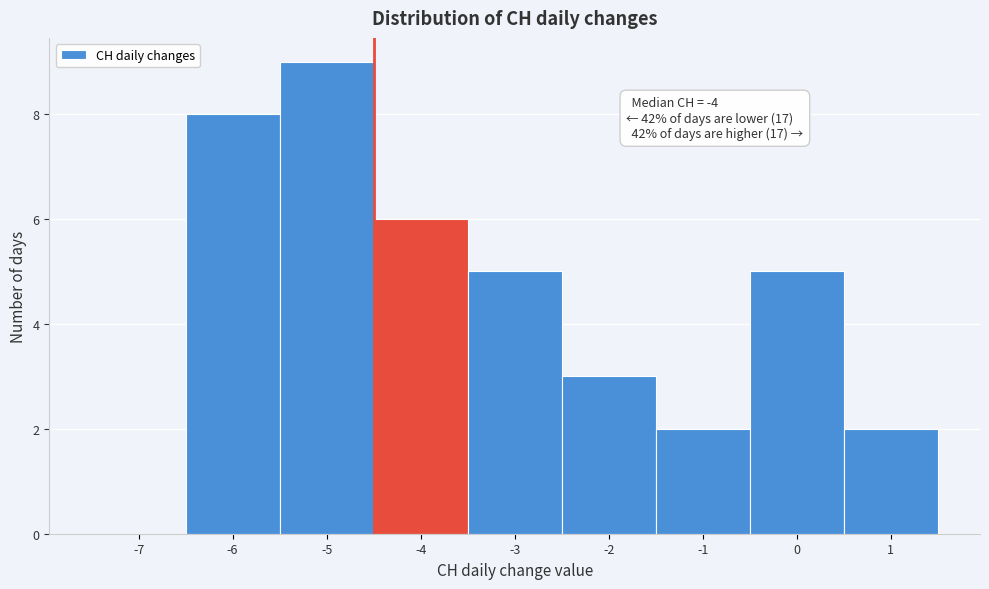

Reading left to right, transcribe all the data shown in this chart.

-7=0	-6=8	-5=9	-4=6	-3=5	-2=3	-1=2	0=5	1=2